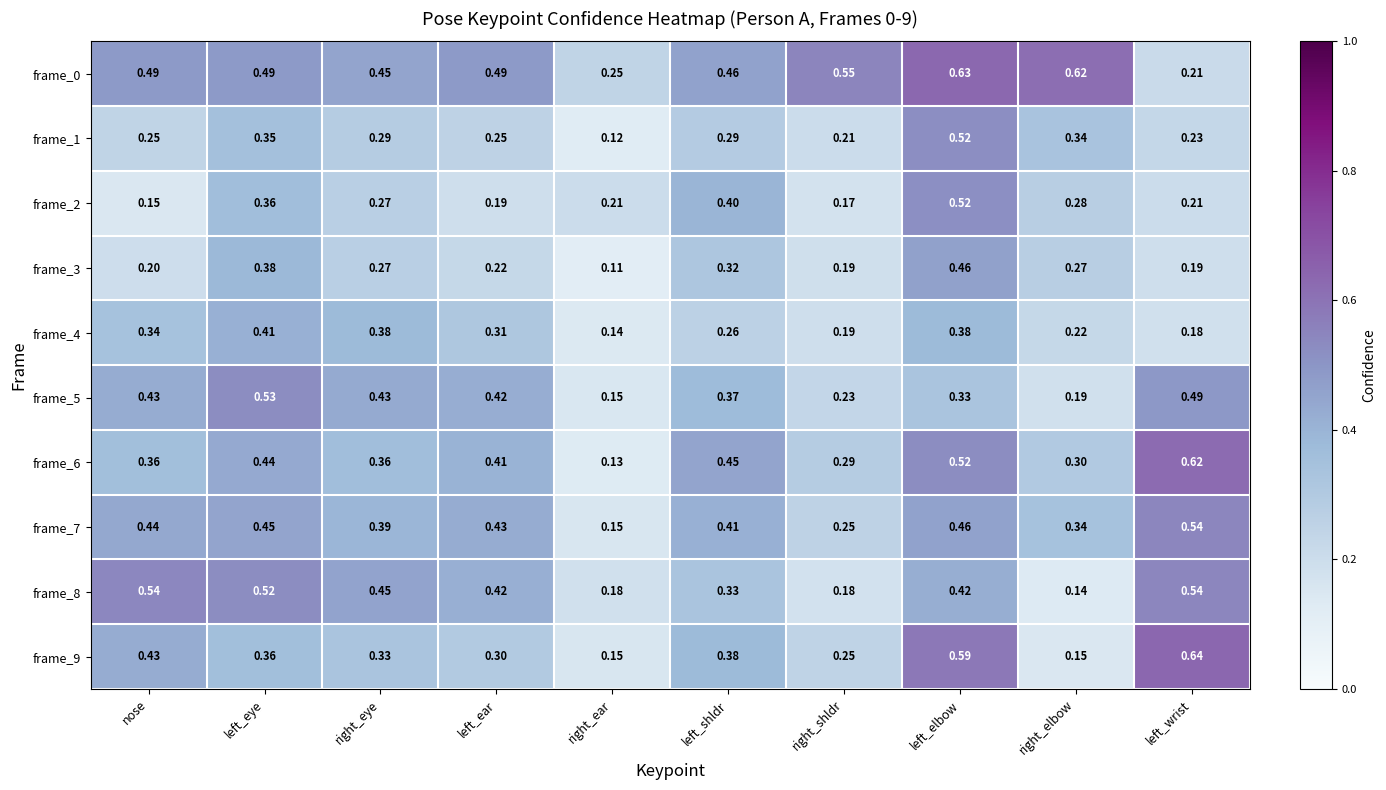

Which category has the lowest value in the frame_2 series?

nose